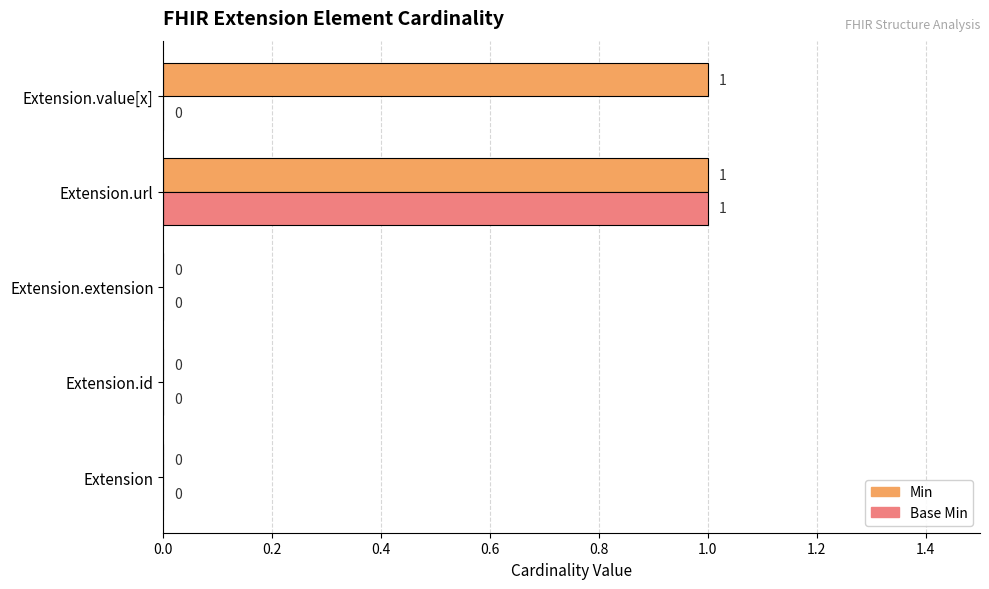

The Base Min series shows 0 at Extension. True or false?

True